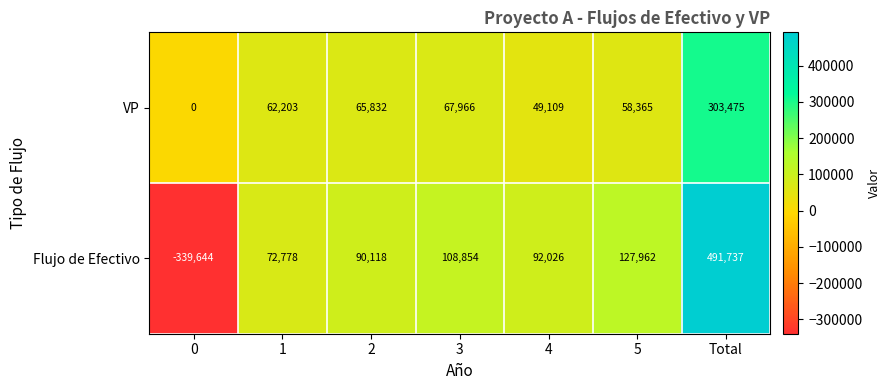

Reading left to right, list all the values displayed in this chart.

VP: 0=0	1=62203	2=65832	3=67966	4=49109	5=58365	Total=303475
Flujo de Efectivo: 0=-339644	1=72778	2=90118	3=108854	4=92026	5=127962	Total=491737